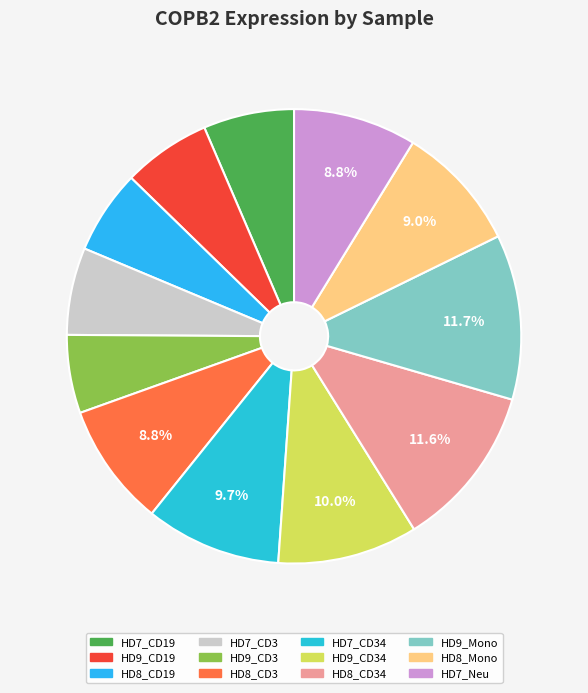

To the nearest percent, what portion does HD9_Mono represent?

12%